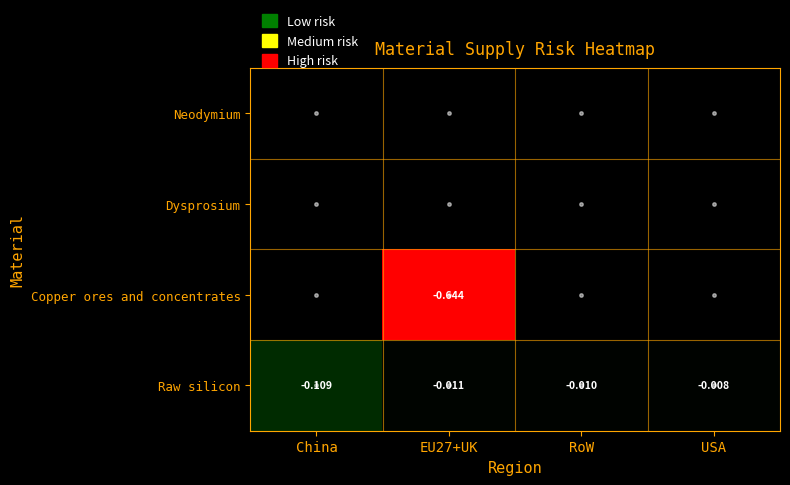

Where is Raw silicon nearest to the value 0?

USA